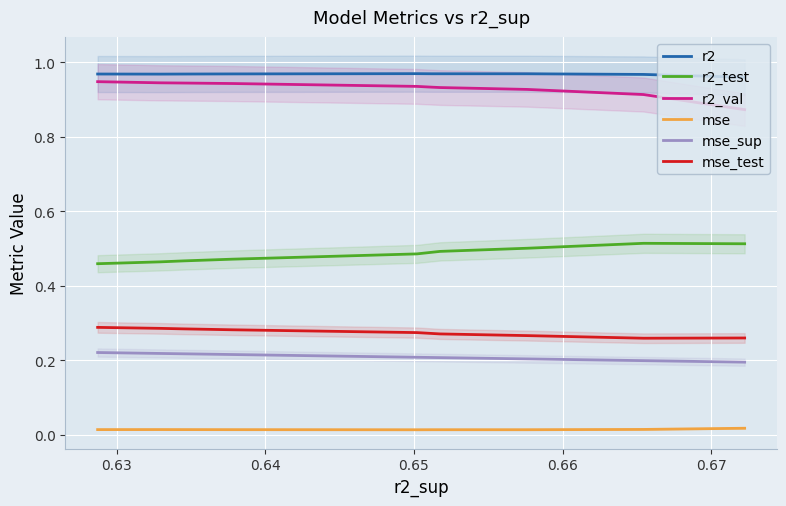

True or false: r2 and mse intersect in this chart.

False